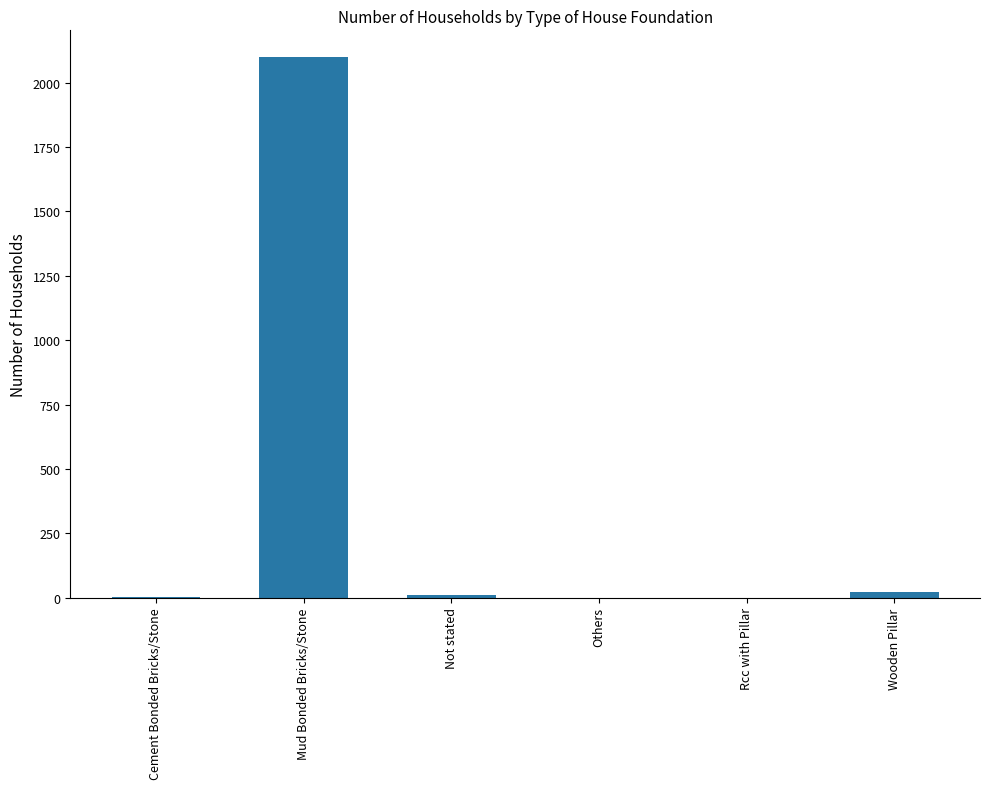

Does the chart contain stacked bars?

No